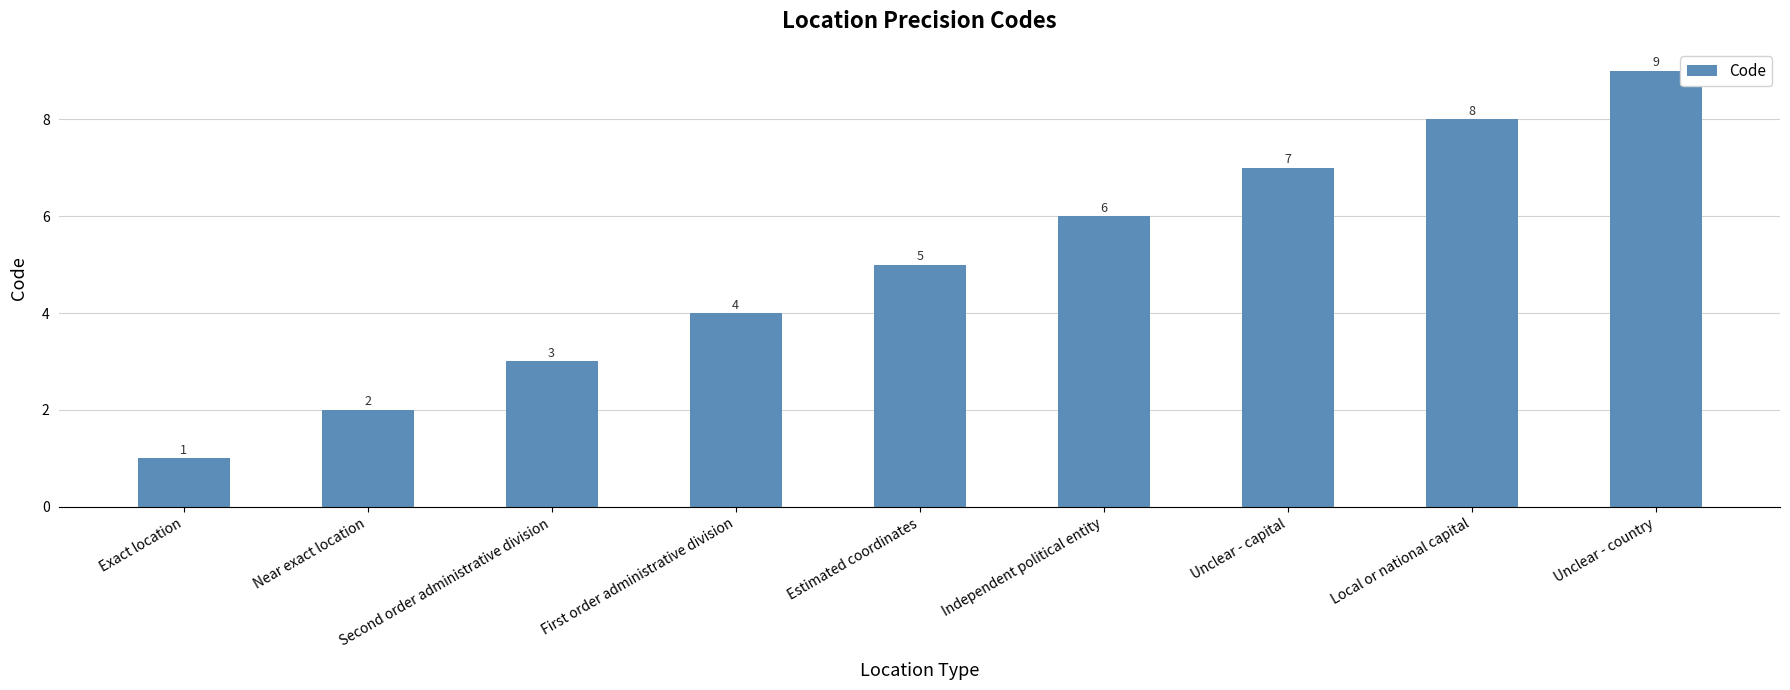

Read the value at Second order administrative division.

3